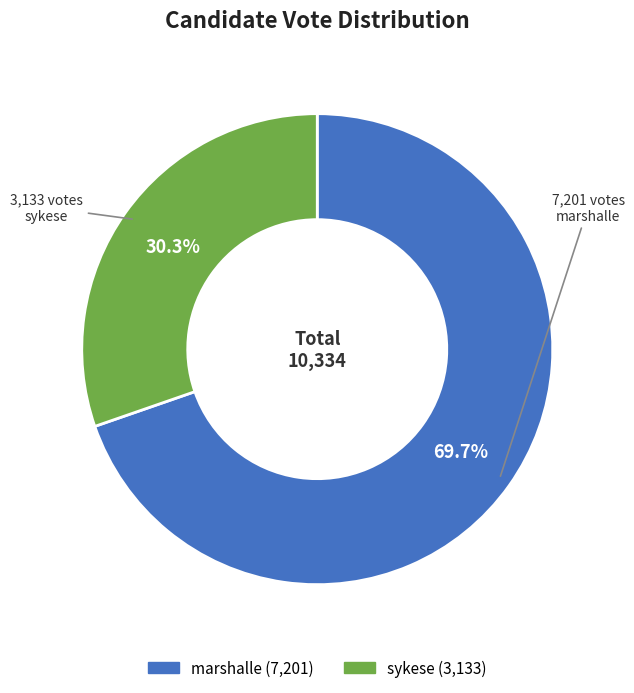

What is the ratio of the value at marshalle to the value at sykese?

2.3